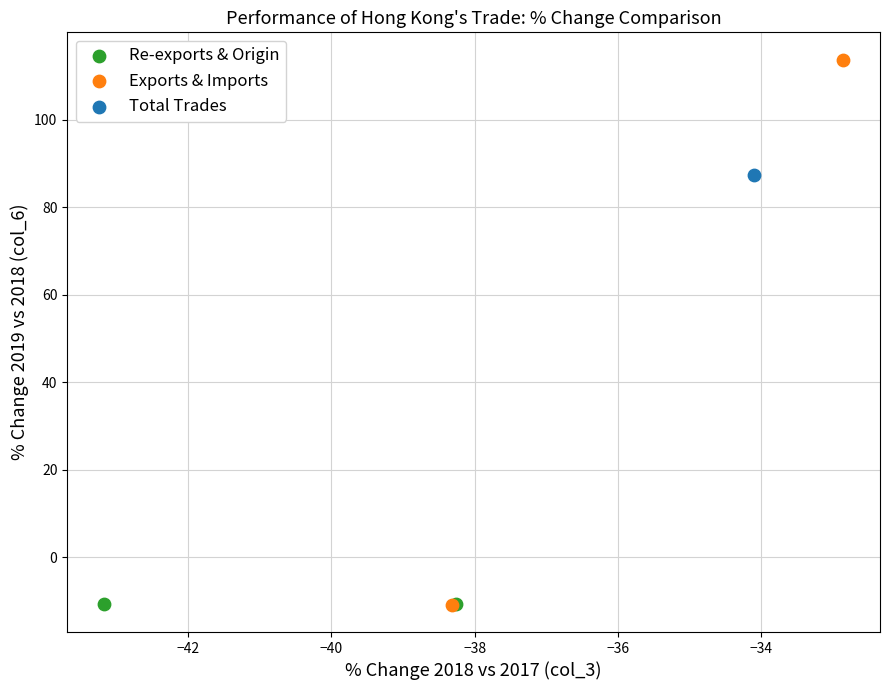

Which series reaches the maximum Y coordinate?

Exports & Imports